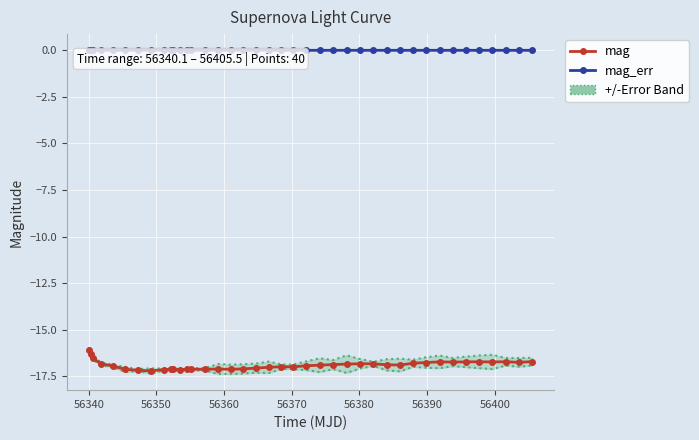

What is the difference between the maximum and second lowest values in the mag series?

1.1